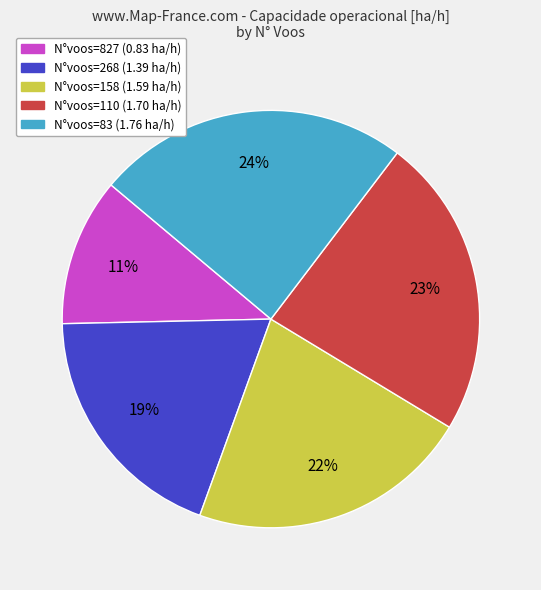

Count the number of slices in the pie.

5